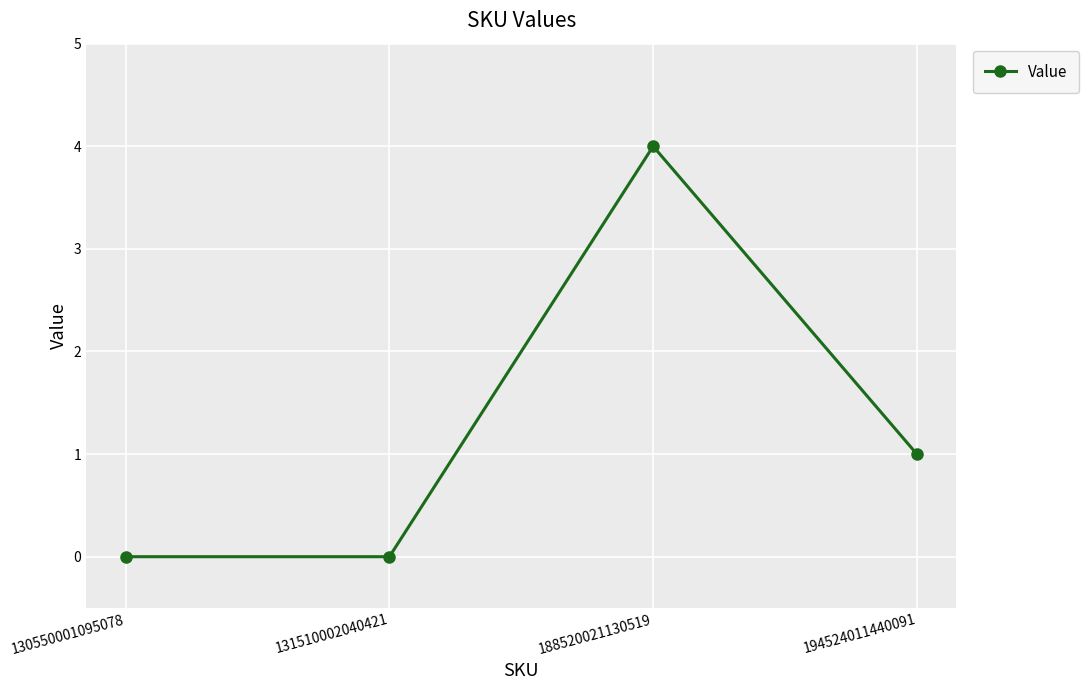

What is the value of the 4th point from the left?

1